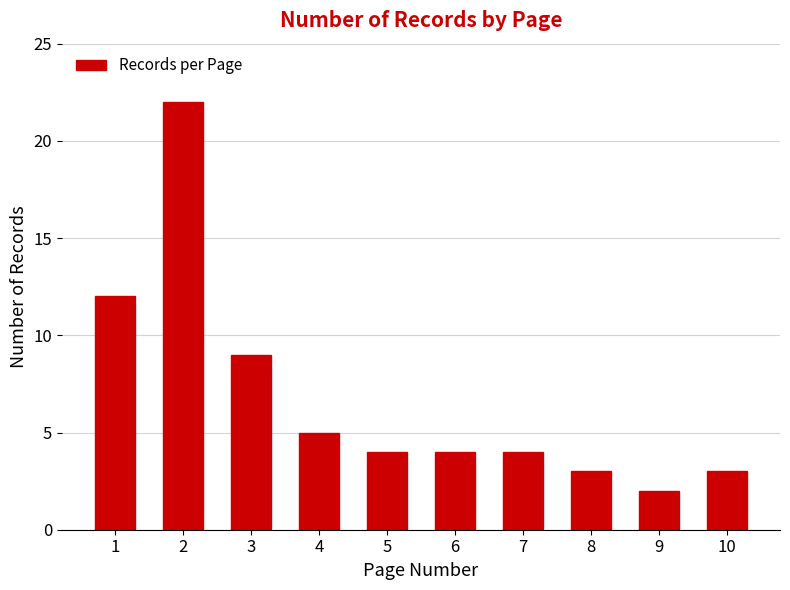

At which label does the data first exceed 4?

1